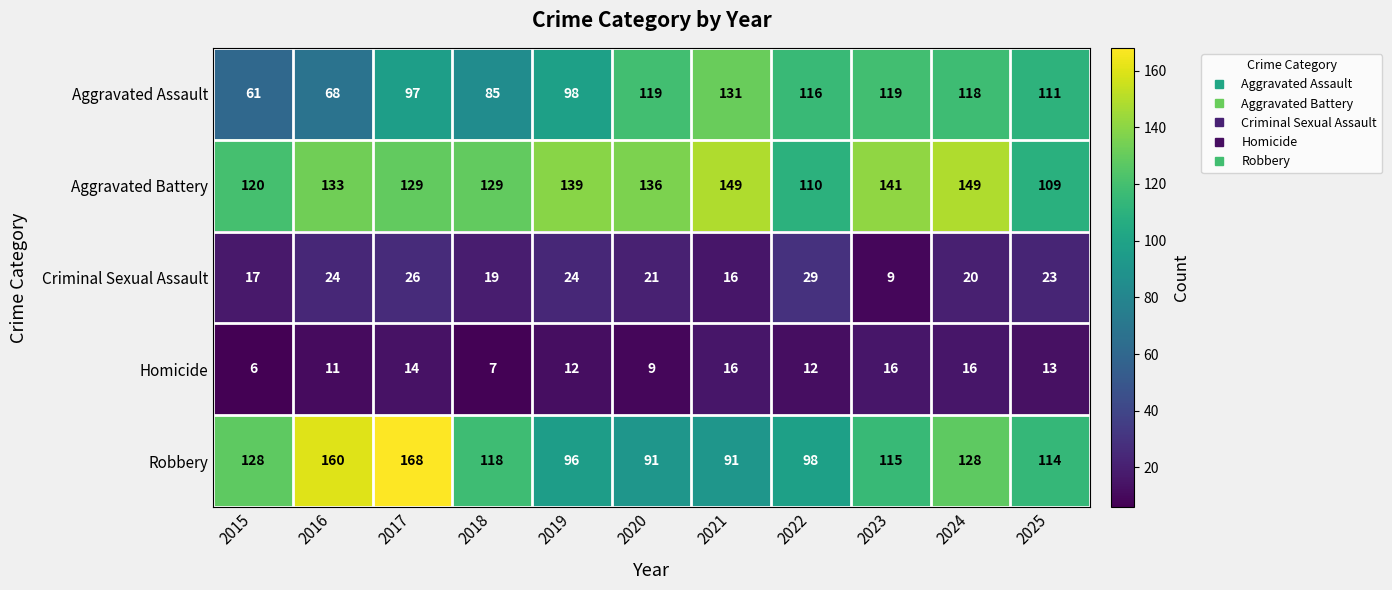

At which category is the sum across all series the highest?

2017